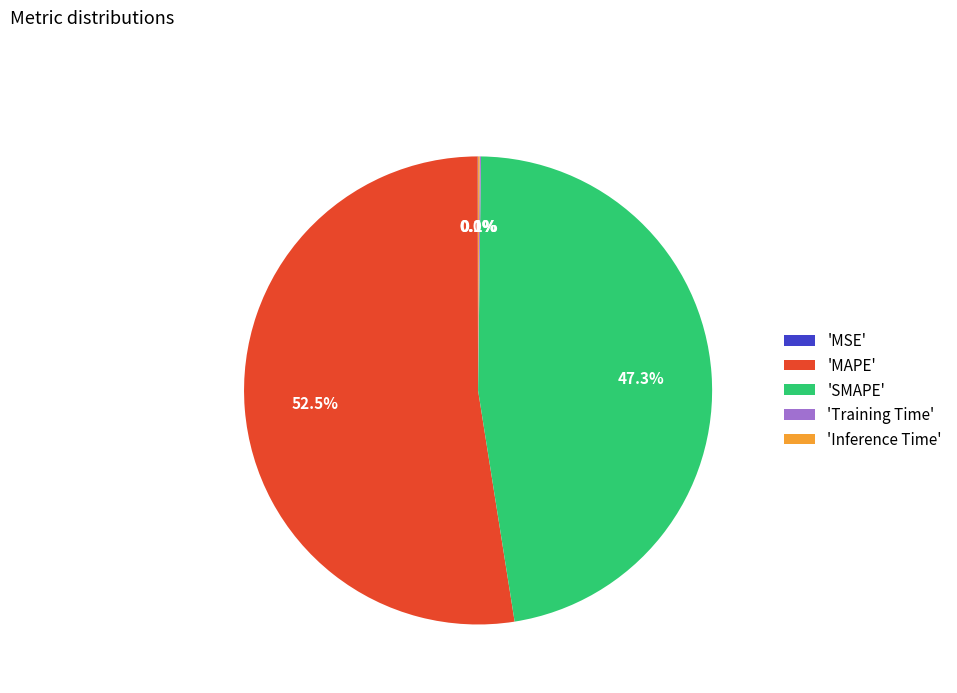

Which slice represents more than half of the pie?

'MAPE'